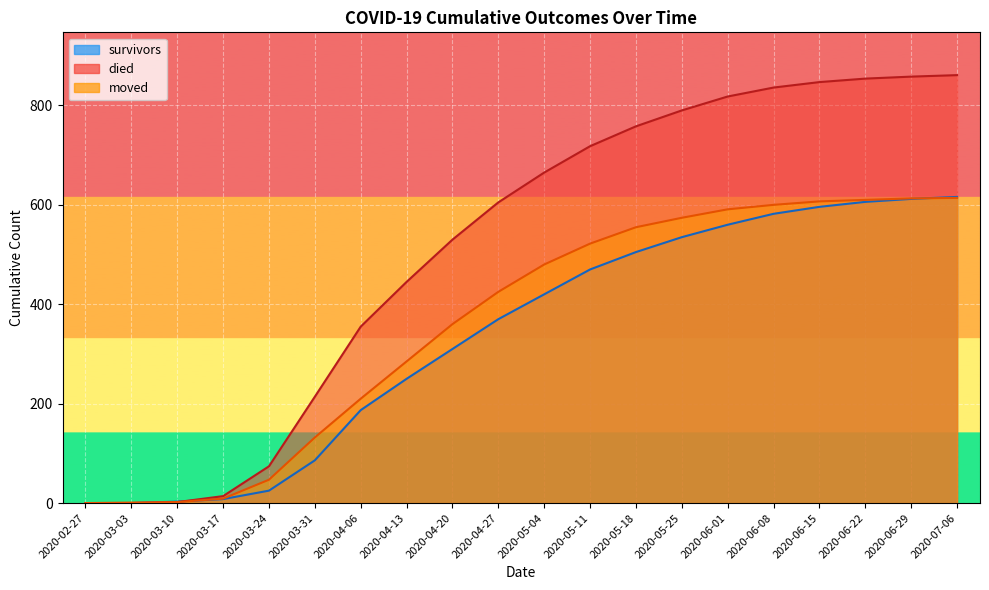

Which series has the widest spread of values?

died